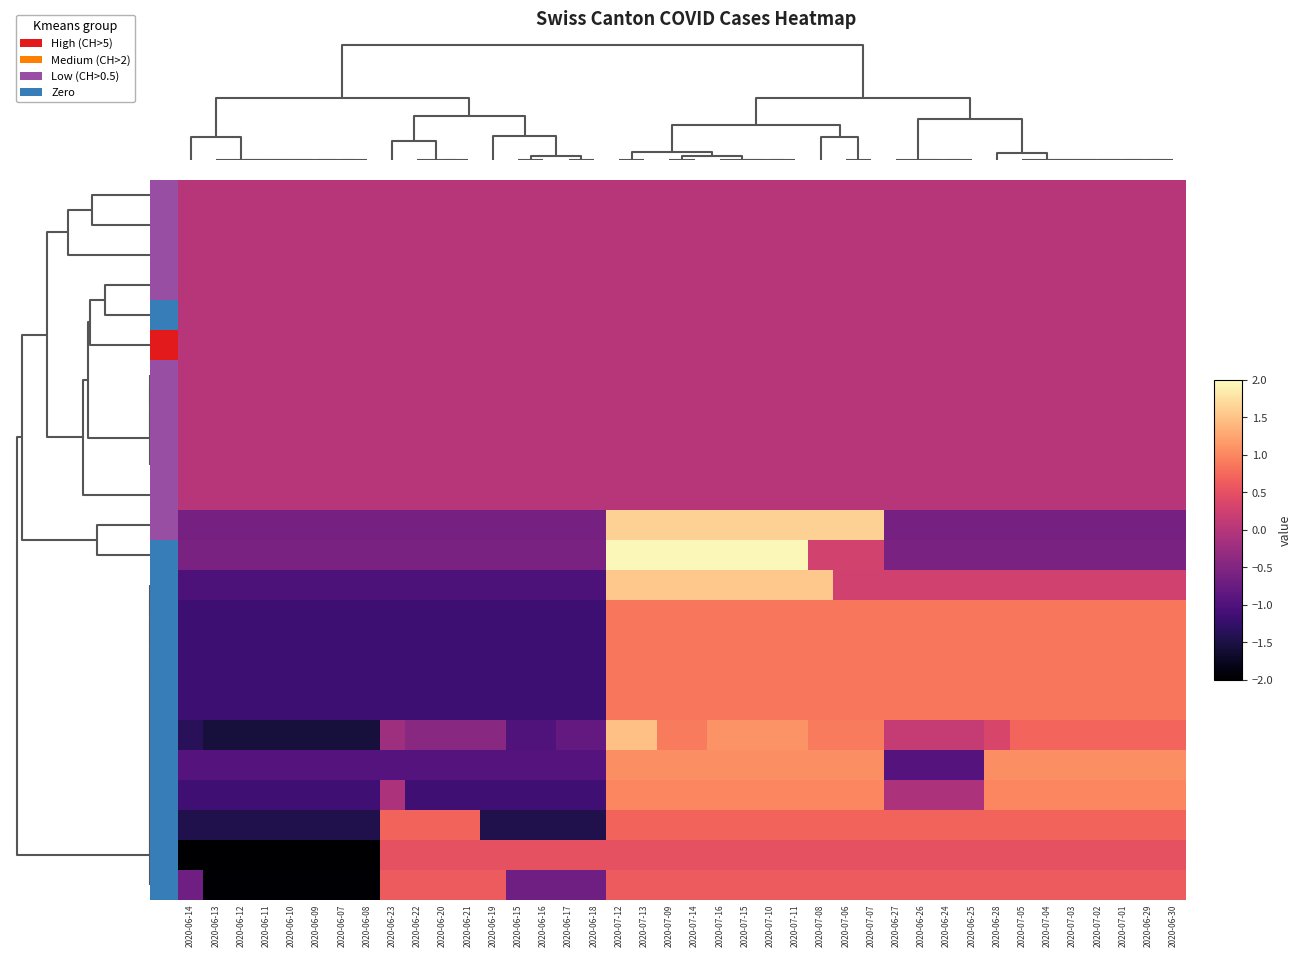

What is the smallest value displayed?

-2.0